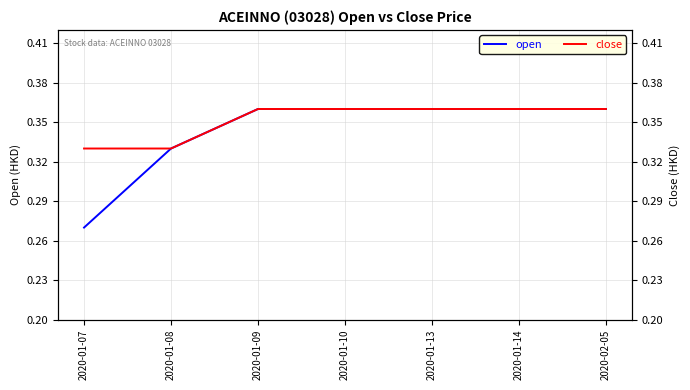

What is the greatest value displayed?

0.4